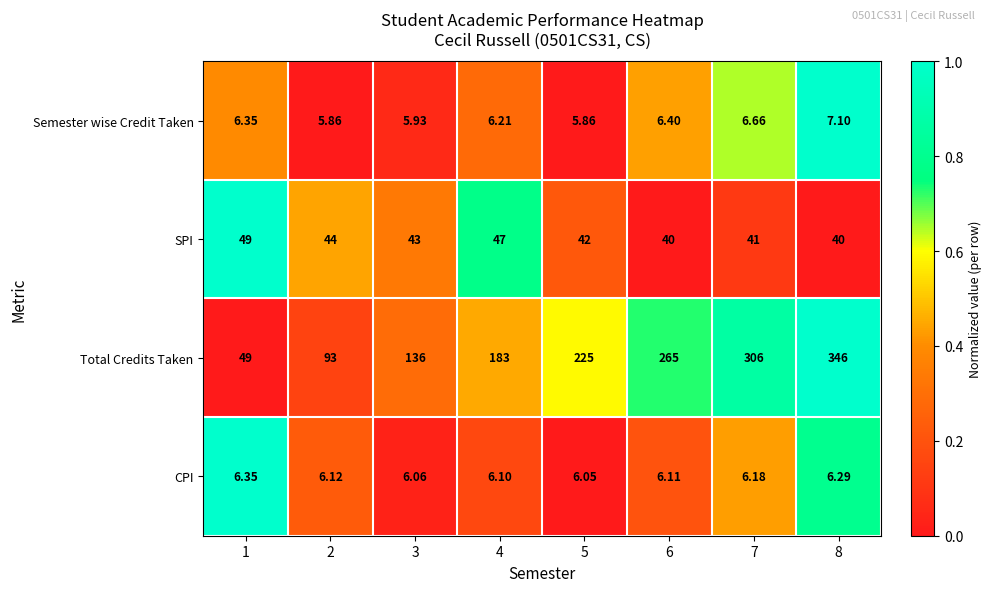

List the series in order of their peak value, highest first.

Total Credits Taken, SPI, Semester wise Credit Taken, CPI